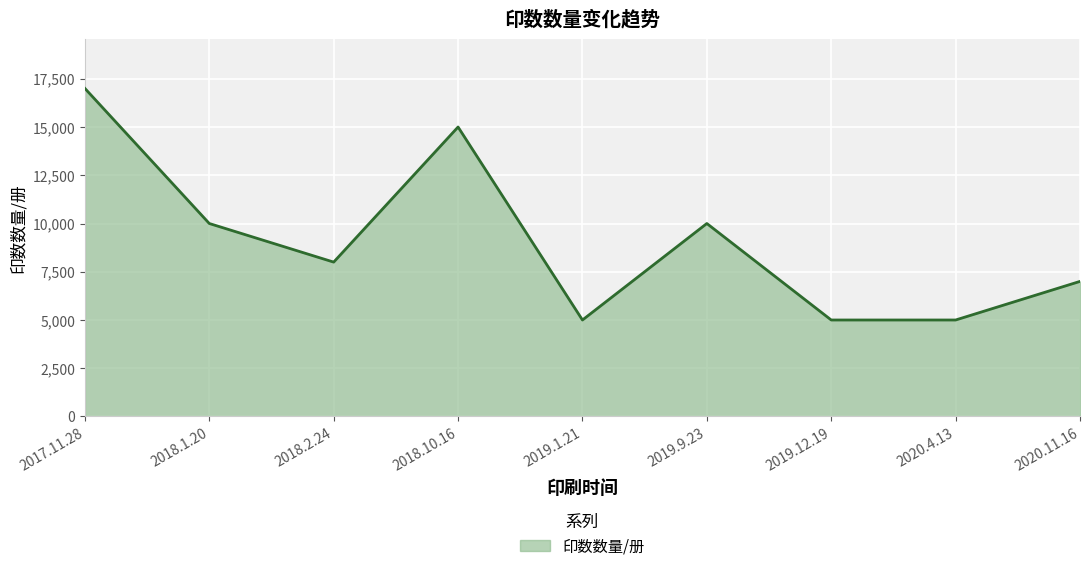

How many interior local peaks (higher than both neighbors) does the data have?

2